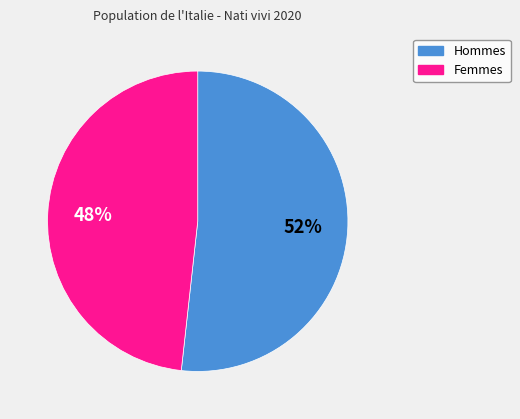

To the nearest percent, what is the combined percentage of Hommes and Femmes?

100%